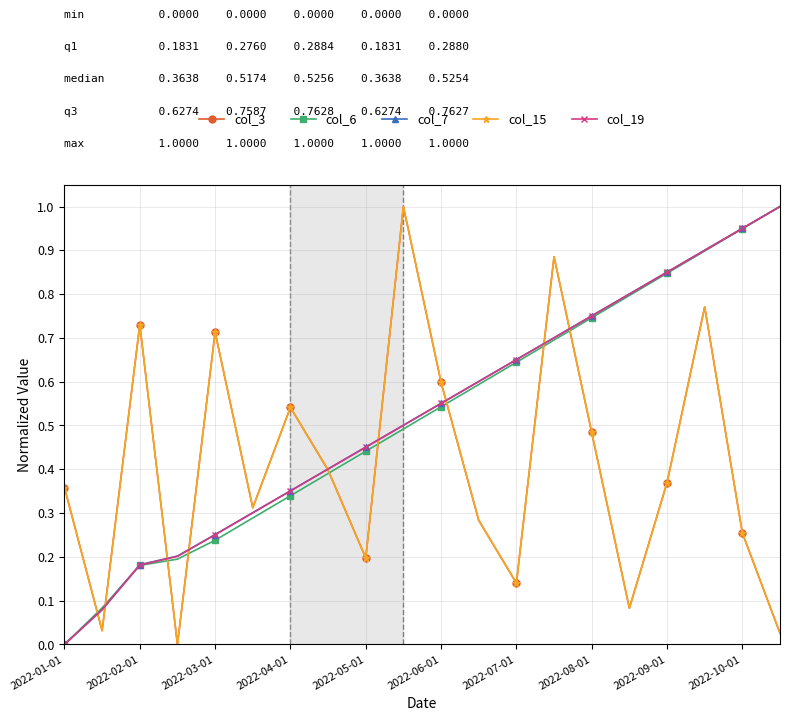

Does the chart have visible grid lines?

Yes